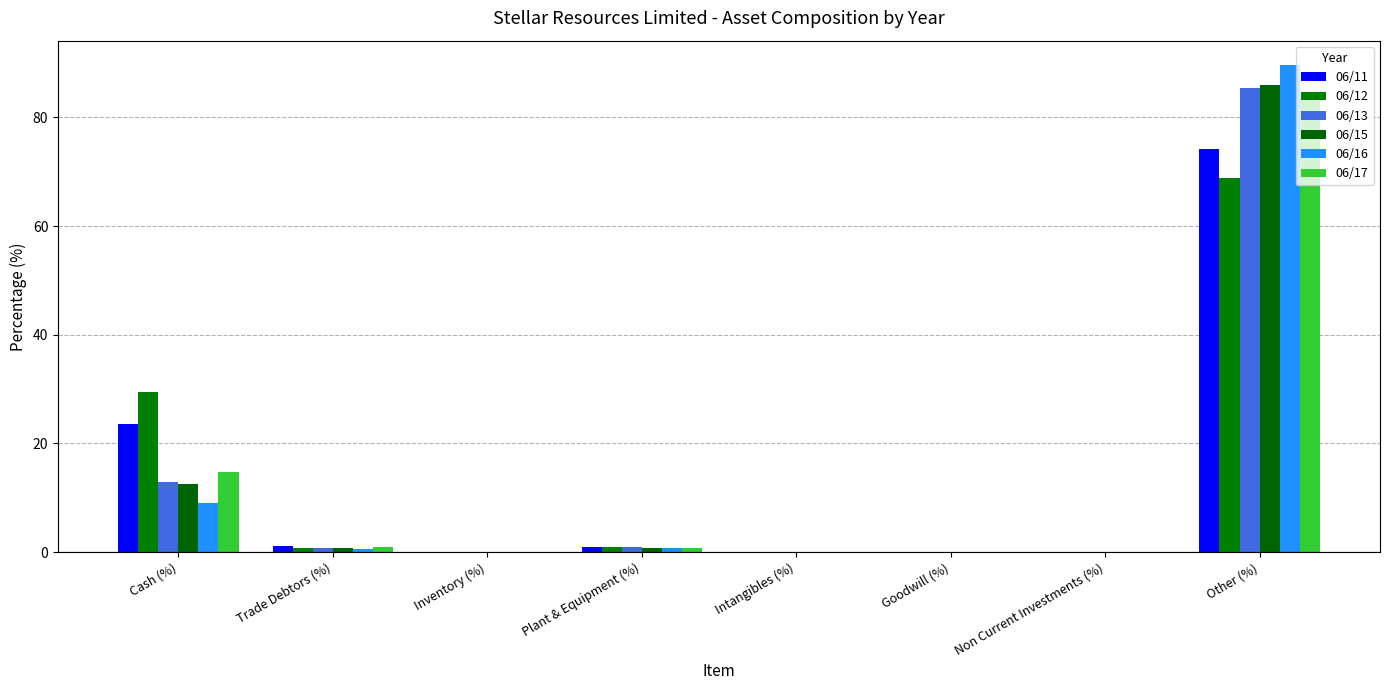

True or false: 06/16 has a value of 1.0 at Trade Debtors (%).

False